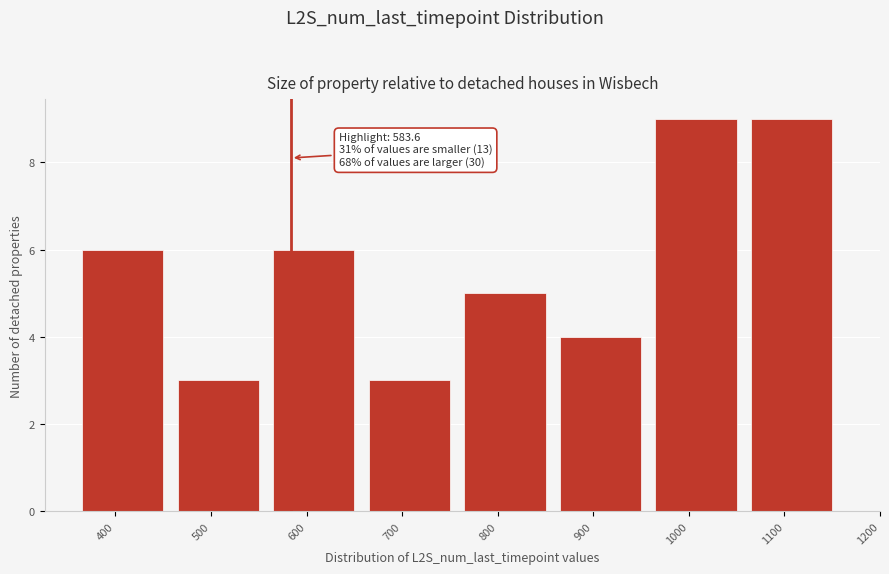

Reading left to right, list all the values displayed in this chart.

6	3	6	3	5	4	9	9